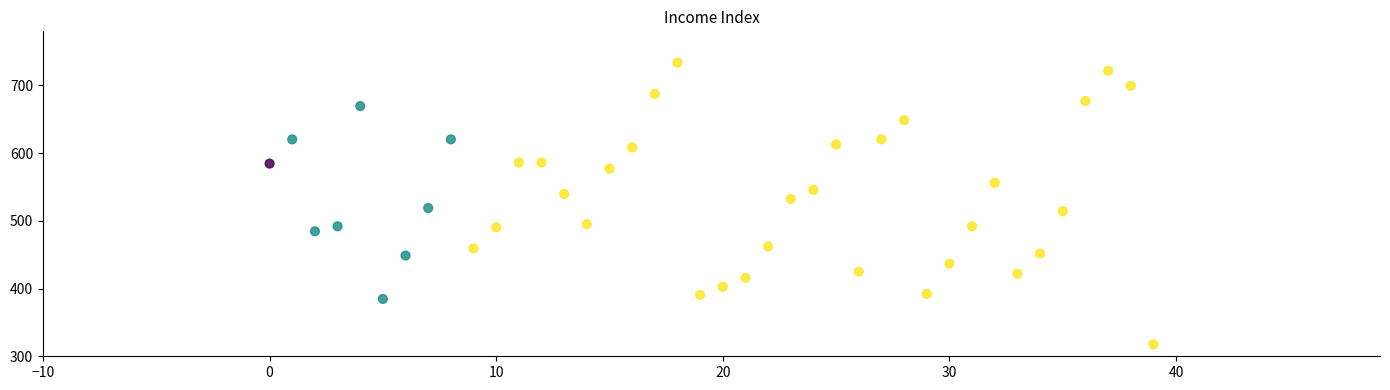

What is the range of Y values (max minus min)?

416.3